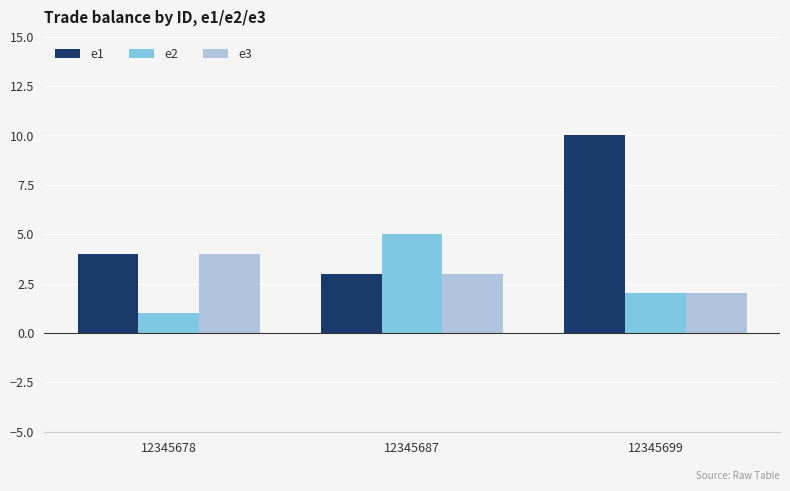

The value of e3 at 12345678 is 6. True or false?

False